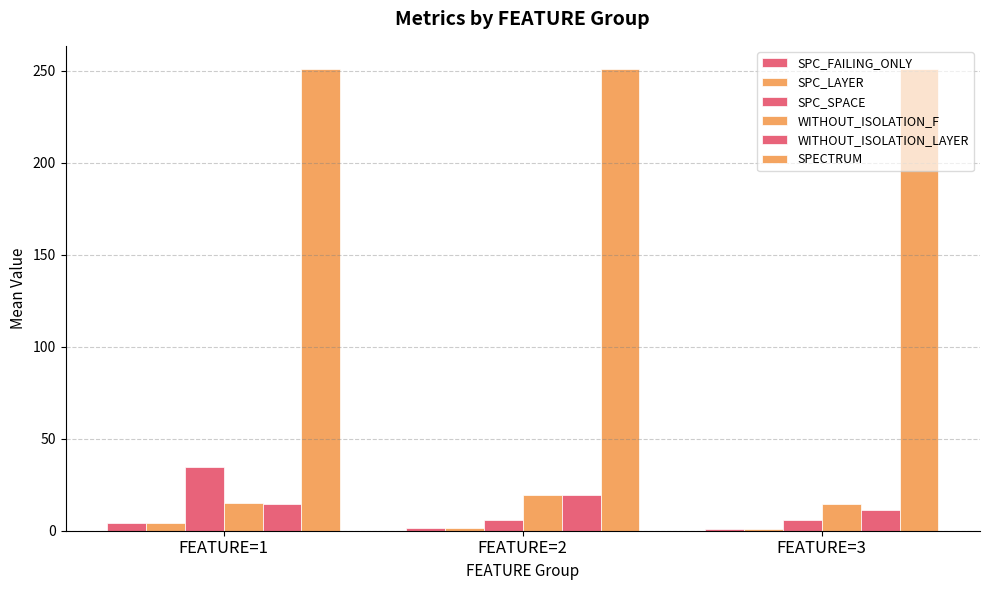

What is the maximum value for SPECTRUM?

251.0